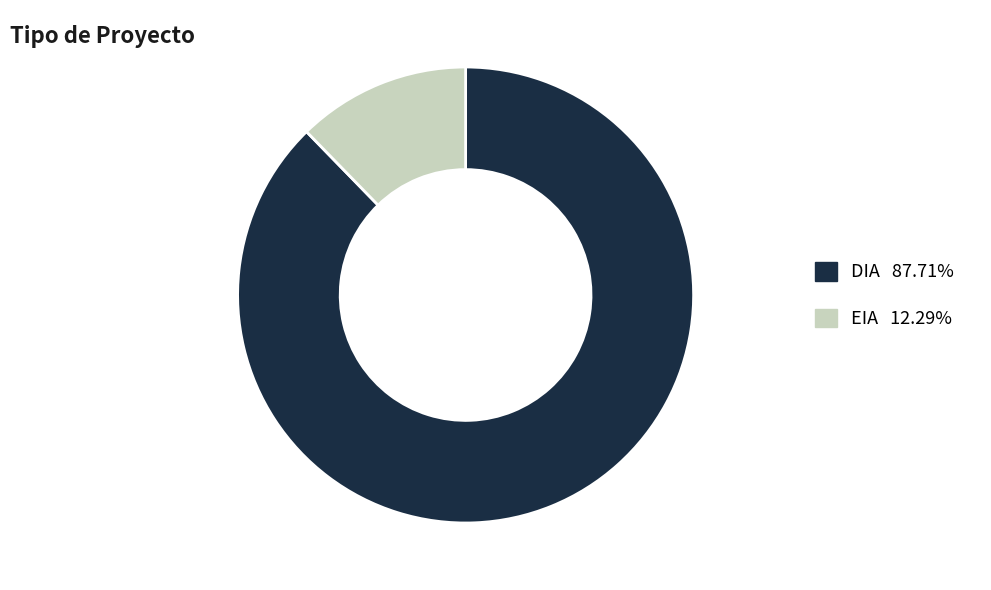

Rank the categories by value from highest to lowest.

DIA, EIA